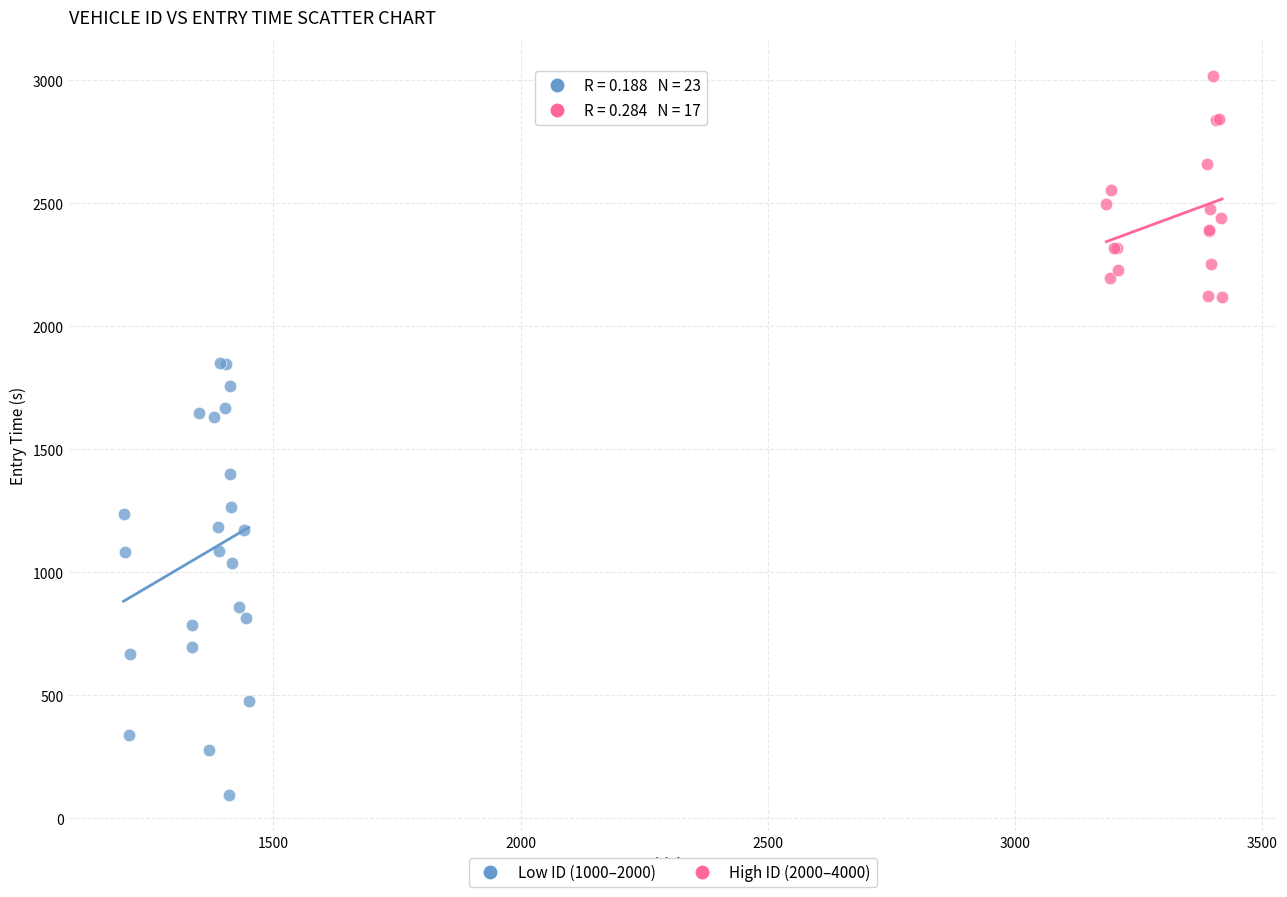

Which series contains the highest Y value?

High ID (2000–4000)